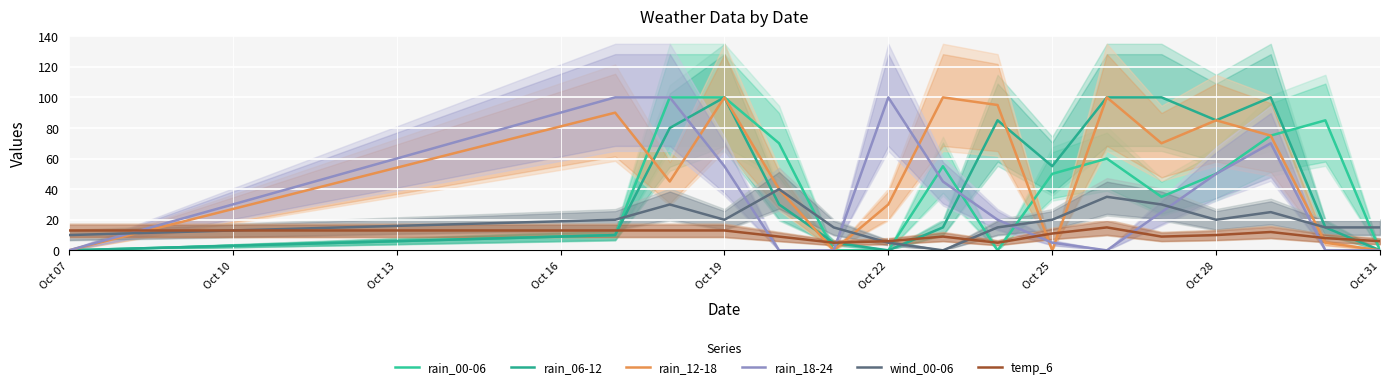

Where is the first local minimum for rain_06-12?

Oct 22